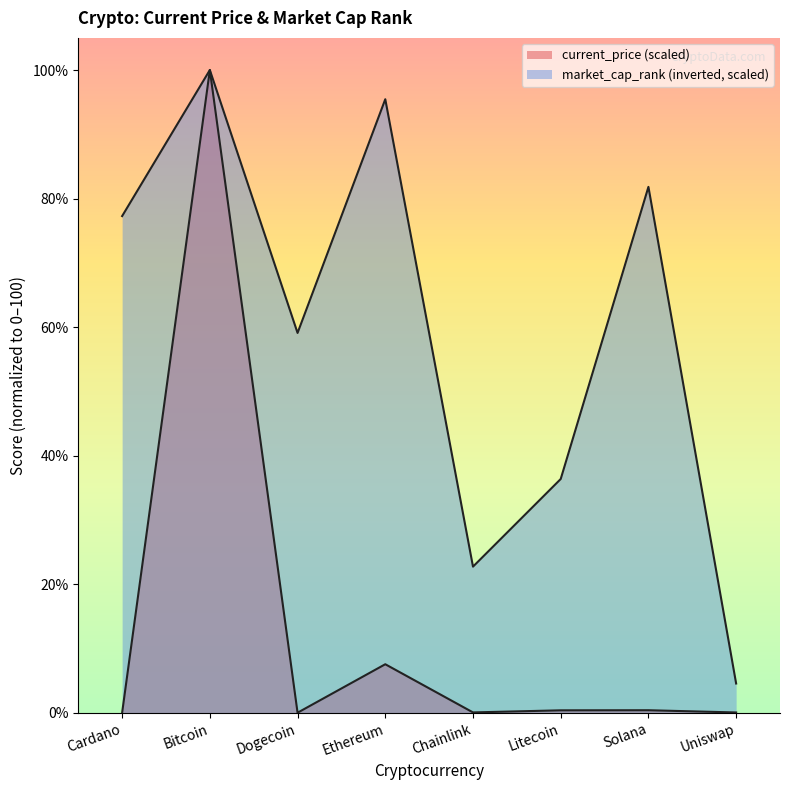

True or false: current_price has more than 1 points higher than both neighbors.

True